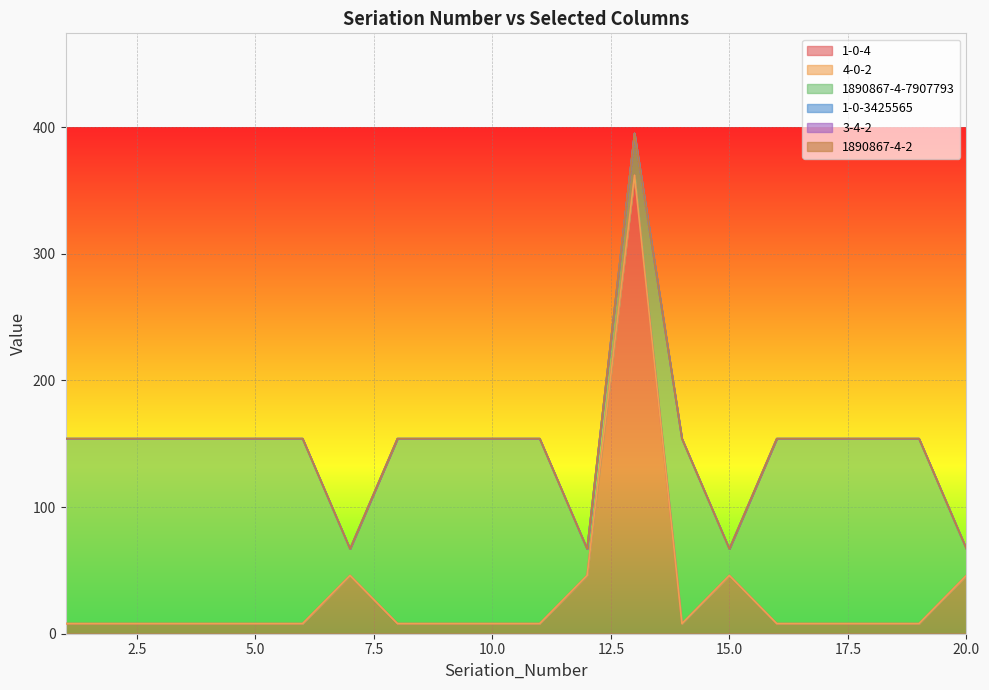

Which category has the lowest value across all series?

1